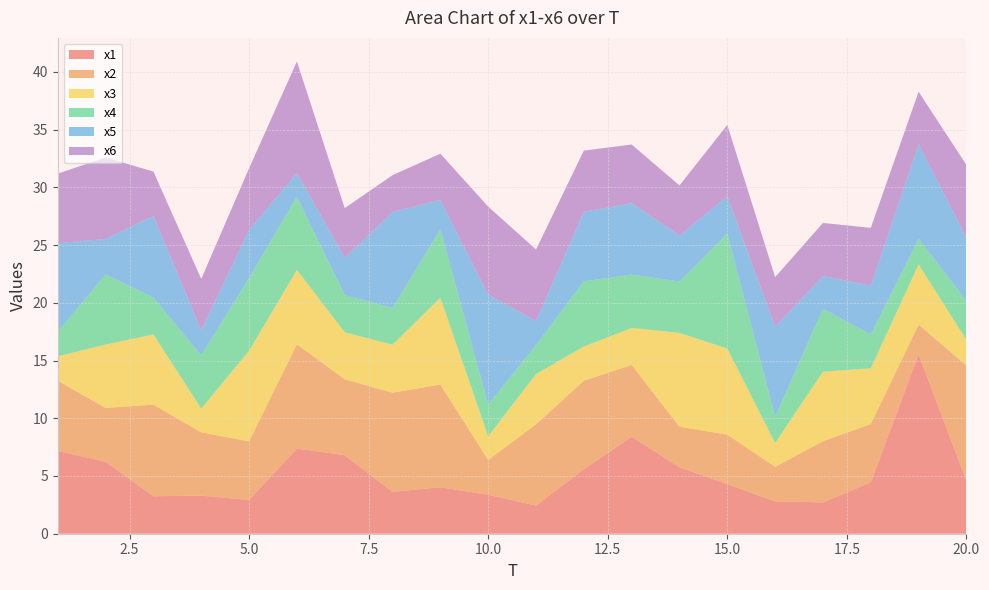

Reading right to left, transcribe all the data shown in this chart.

x1: 4.6	15.5	4.4	2.7	2.8	4.3	5.8	8.4	5.6	2.4	3.4	4.0	3.6	6.8	7.4	2.9	3.3	3.2	6.2	7.2
x2: 10.0	2.6	5.1	5.3	3.0	4.3	3.5	6.2	7.7	7.0	3.0	8.9	8.6	6.6	9.0	5.1	5.5	7.9	4.7	6.1
x3: 2.2	5.2	4.8	6.0	2.1	7.5	8.1	3.2	3.0	4.4	2.0	7.5	4.2	4.1	6.4	7.8	2.1	6.1	5.5	2.1
x4: 3.4	2.2	2.9	5.4	2.3	10.0	4.4	4.6	5.7	2.5	2.8	5.9	3.2	3.2	6.3	6.3	4.6	3.2	6.1	2.1
x5: 5.5	8.2	4.2	2.8	7.8	3.2	4.0	6.2	6.0	2.1	9.5	2.5	8.3	3.2	2.0	4.2	2.2	7.1	3.1	7.7
x6: 6.3	4.5	5.0	4.6	4.3	6.2	4.3	5.1	5.3	6.2	7.6	4.0	3.2	4.3	9.7	5.3	4.5	3.8	7.1	6.0